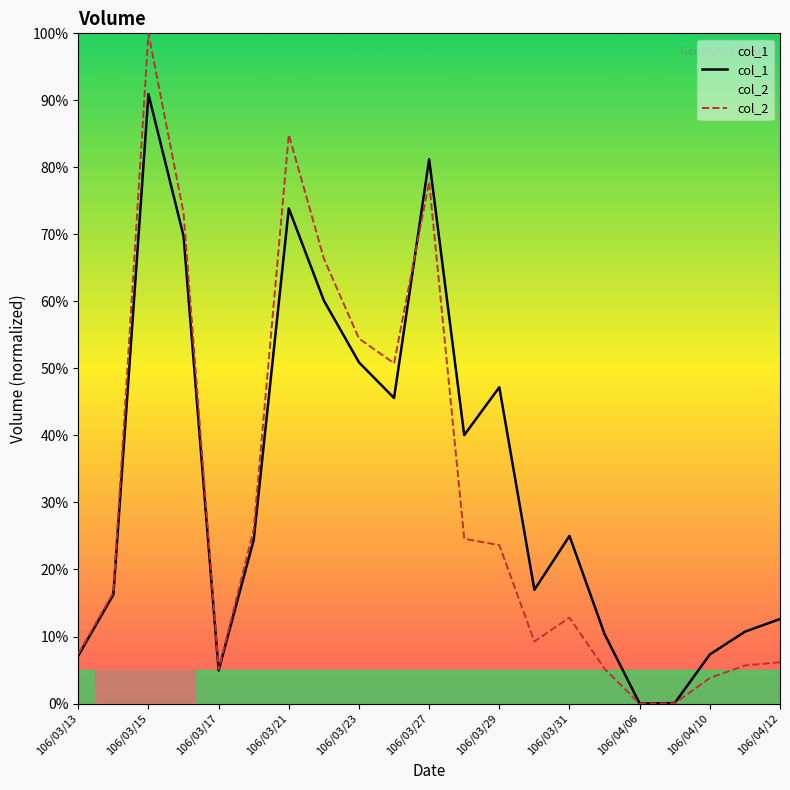

Which series changed the most between 106/03/14 and 106/04/11?

col_2